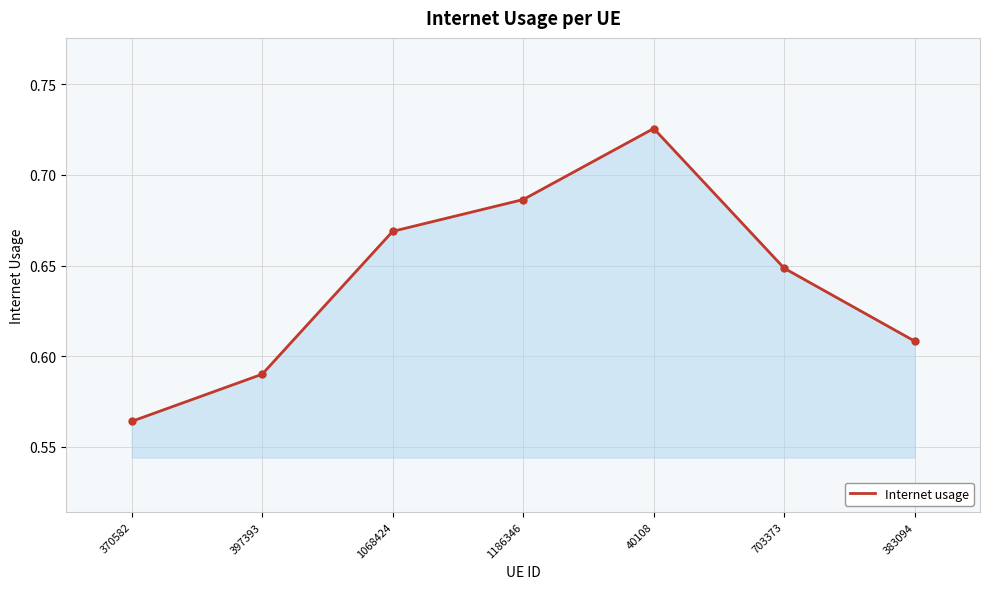

Rank the categories by value from lowest to highest.

370582, 397393, 383094, 703373, 1068424, 1186346, 40108